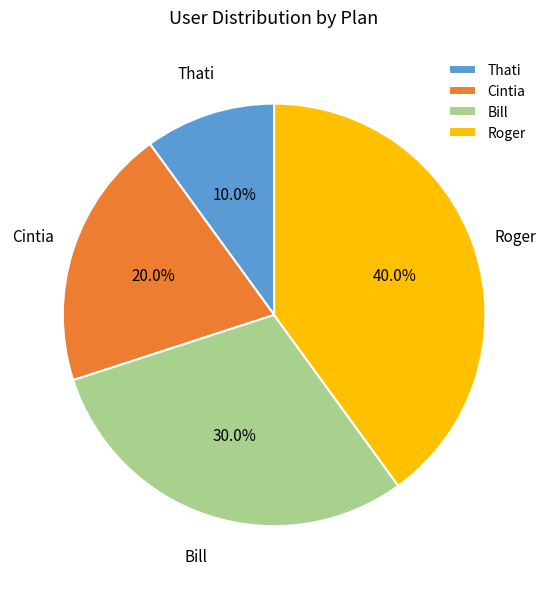

True or false: Thati accounts for 1% of the total.

False